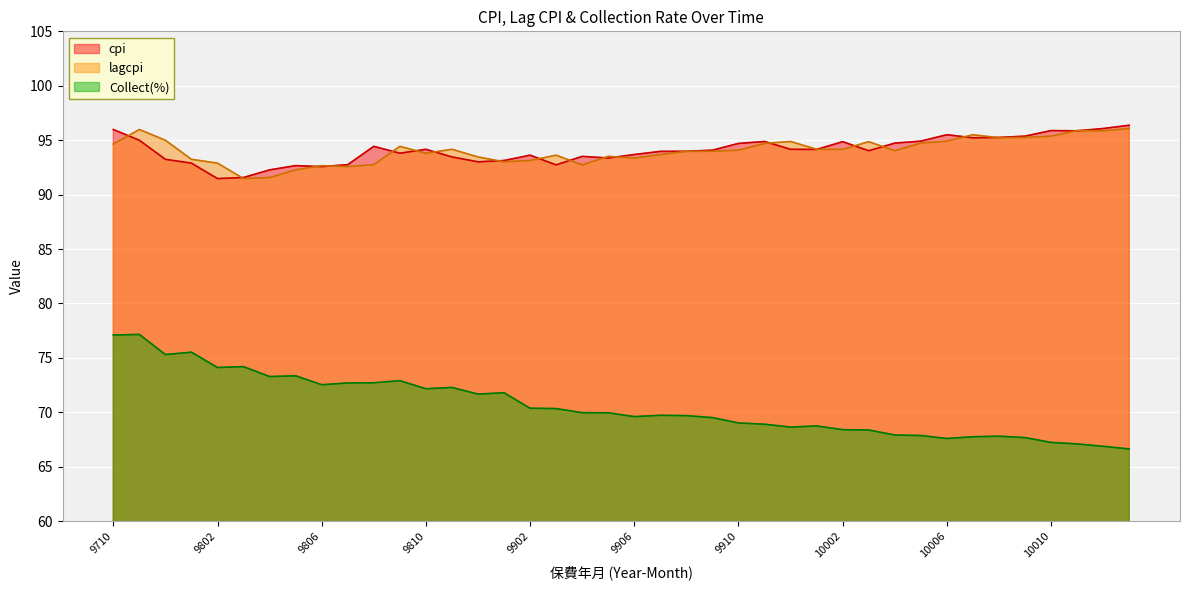

What is the total value across all series at 9805?

258.3